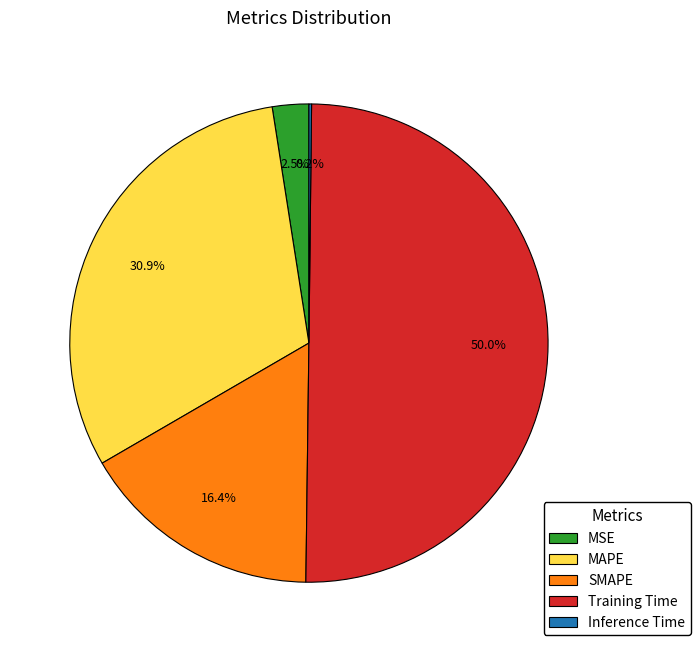

What is the total percentage of MAPE and SMAPE?

47.3%